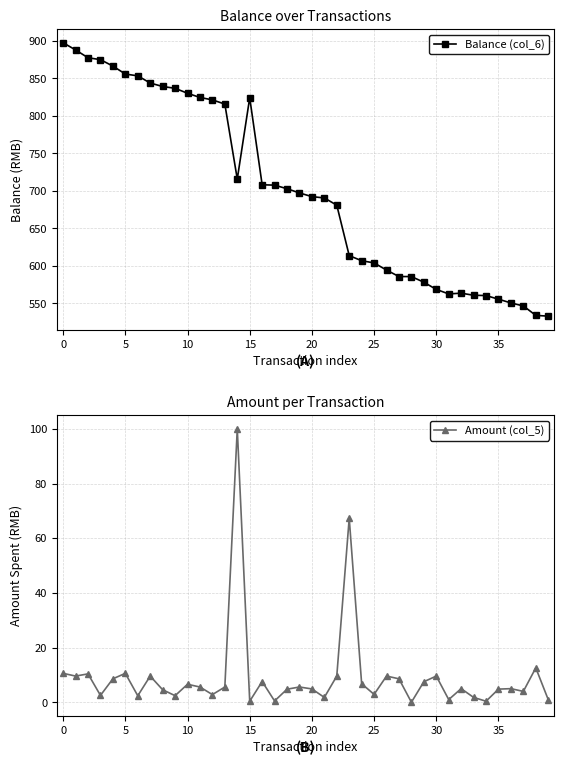

The Balance (col_6) series shows 897.4 at 0. True or false?

True